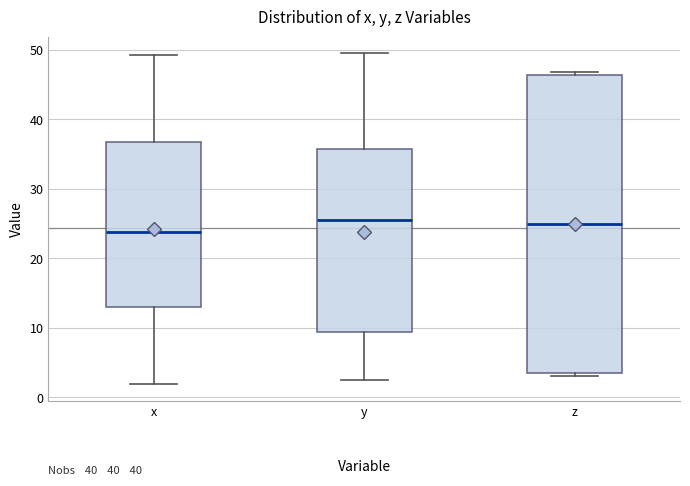

Where does the median line of the box for y sit on the y-axis? The values are not printed on the chart, so give them approximately, as read against the axis.

26